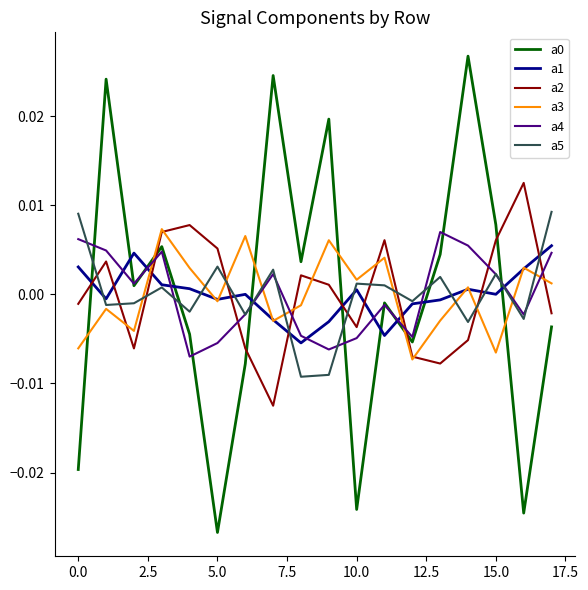

Which series ends up on top after the final intersection of a1 and a2?

a1